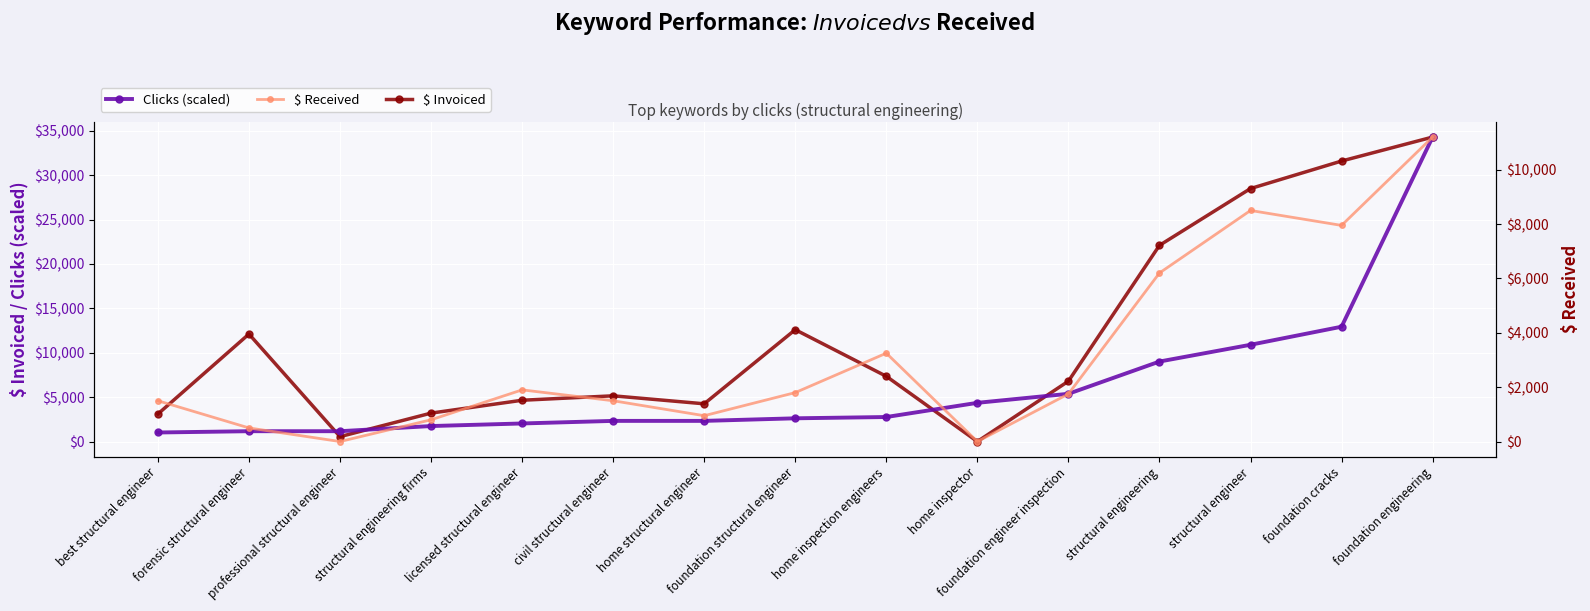

What is the label of the 8th point from the left?

foundation structural engineer